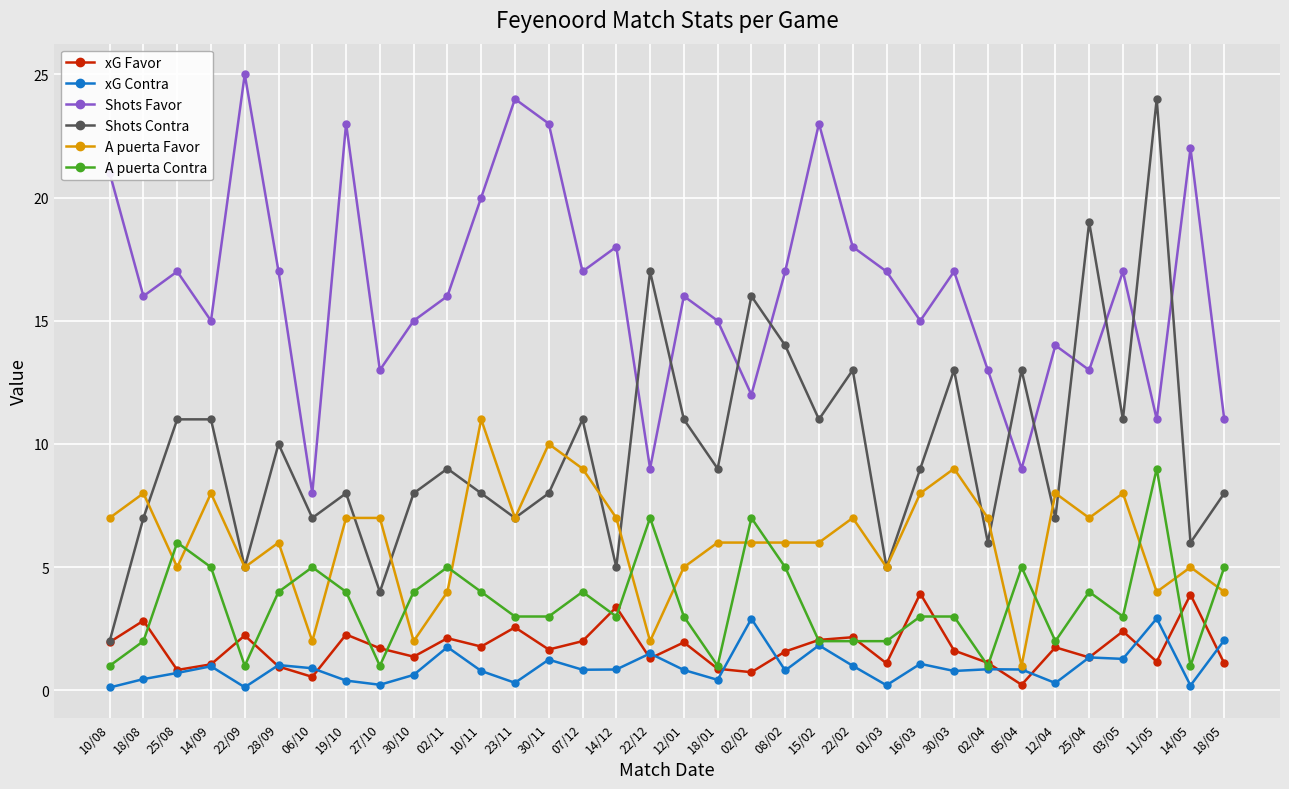

True or false: xG Favor has more than 1 points higher than both neighbors.

True